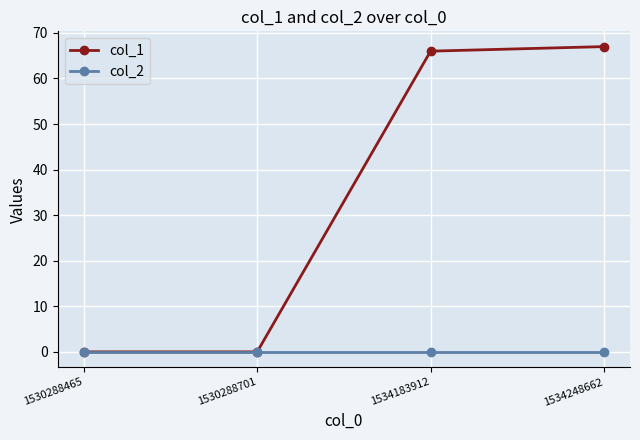

What is the maximum value shown in the chart?

67